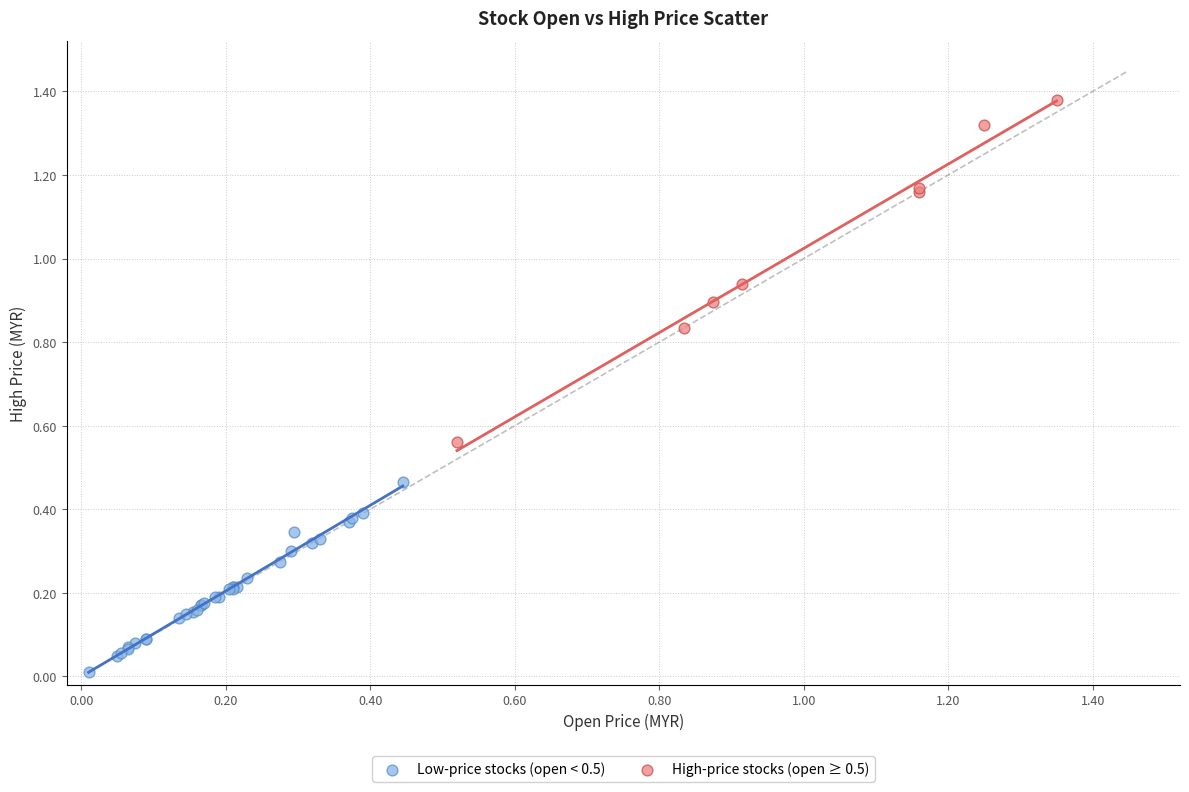

Which series has the widest spread of Y values?

High-price stocks (open ≥ 0.5)